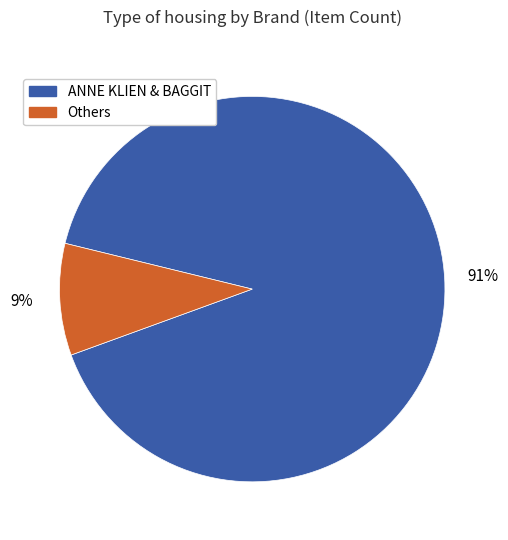

To the nearest percent, what is the average slice percentage?

50%